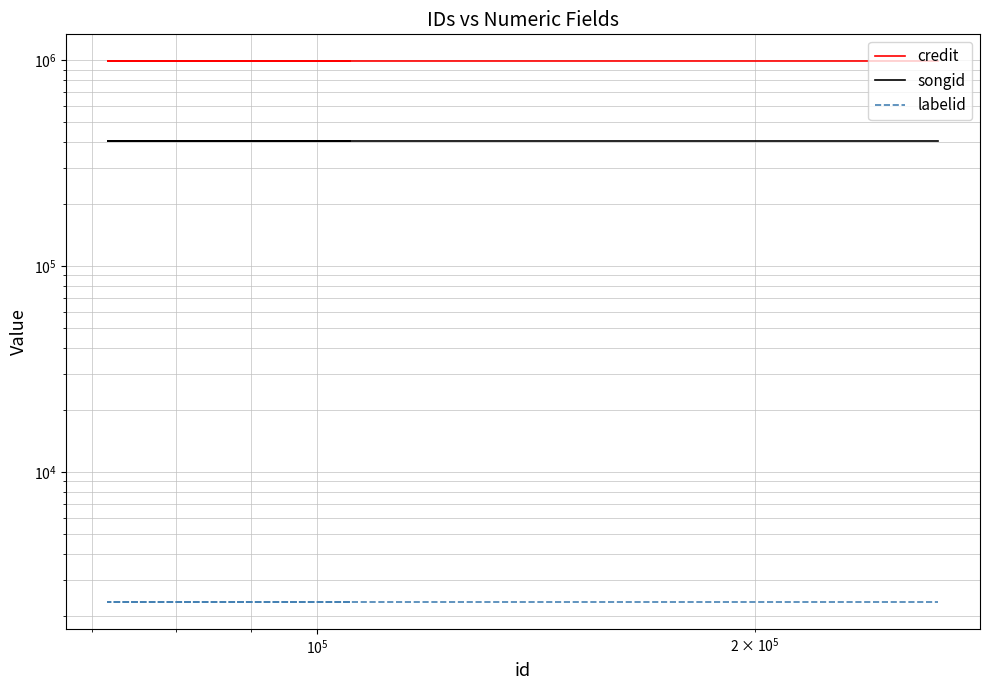

Which series has the widest spread of values?

credit